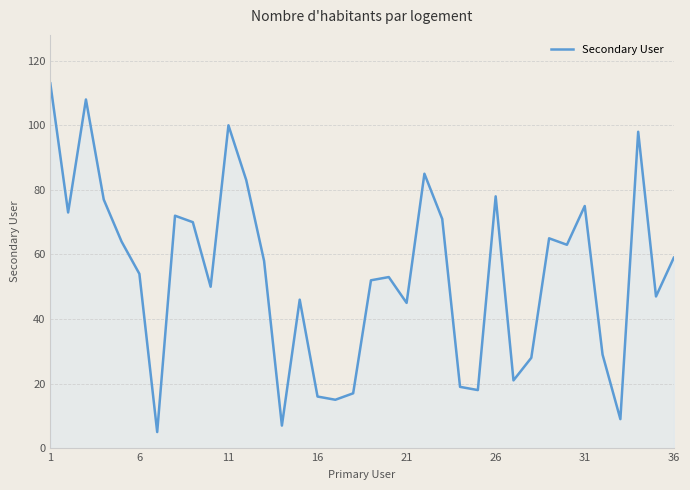

How many interior local valleys (lower than both neighbors) does the data have?

11